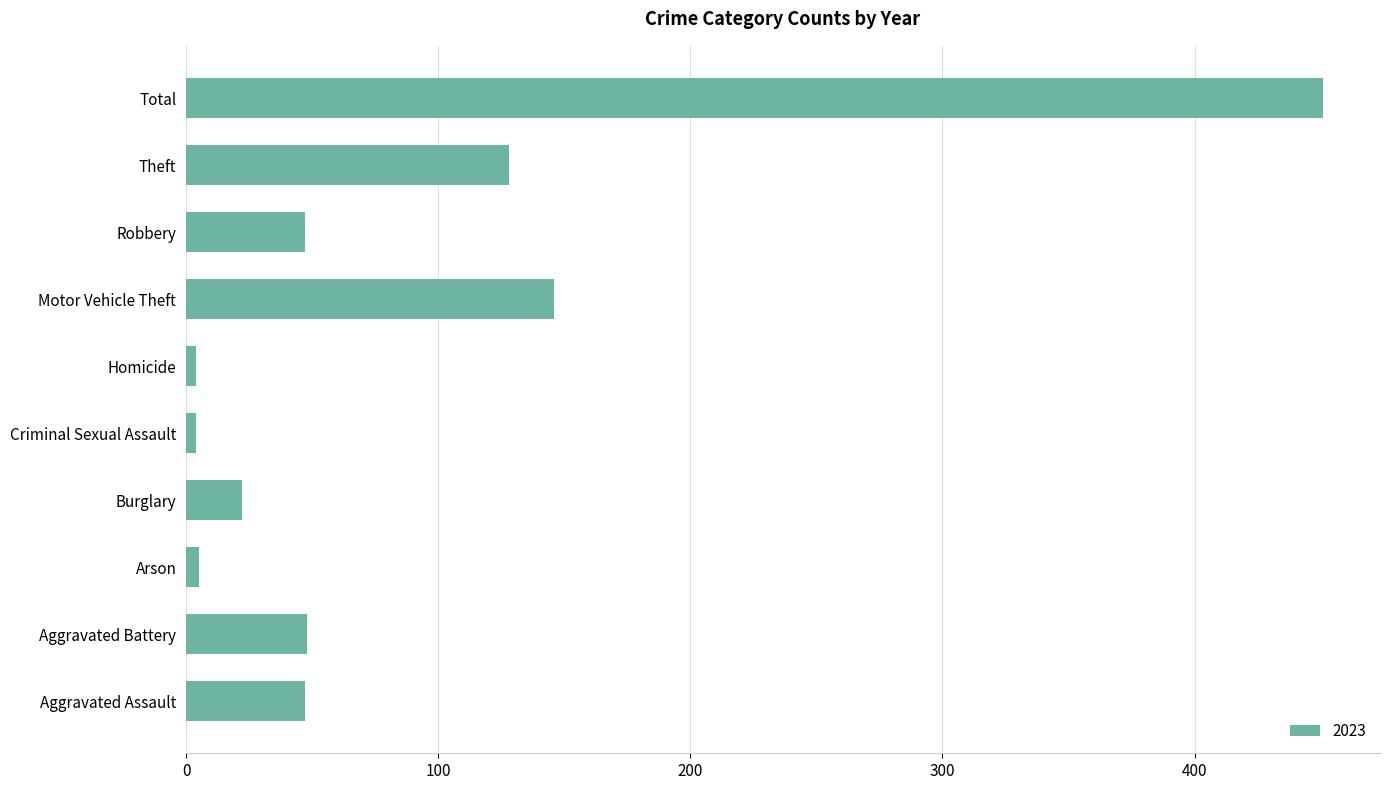

Read the value at Motor Vehicle Theft.

146